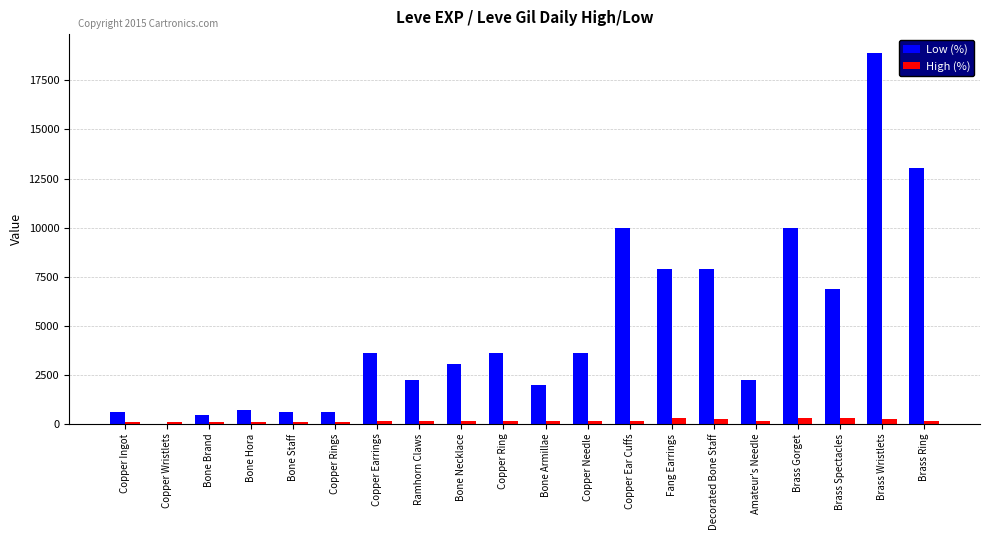

Between Copper Needle and Decorated Bone Staff, which series saw the biggest shift?

Low (%)